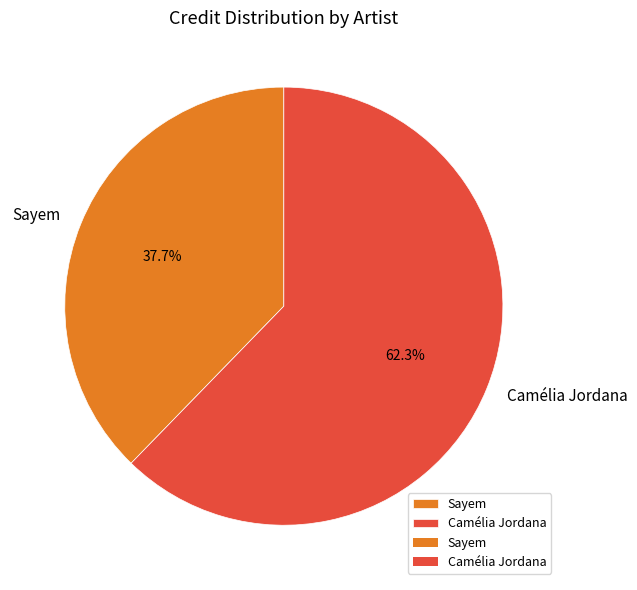

Rank the categories by value from lowest to highest.

Sayem, Camélia Jordana